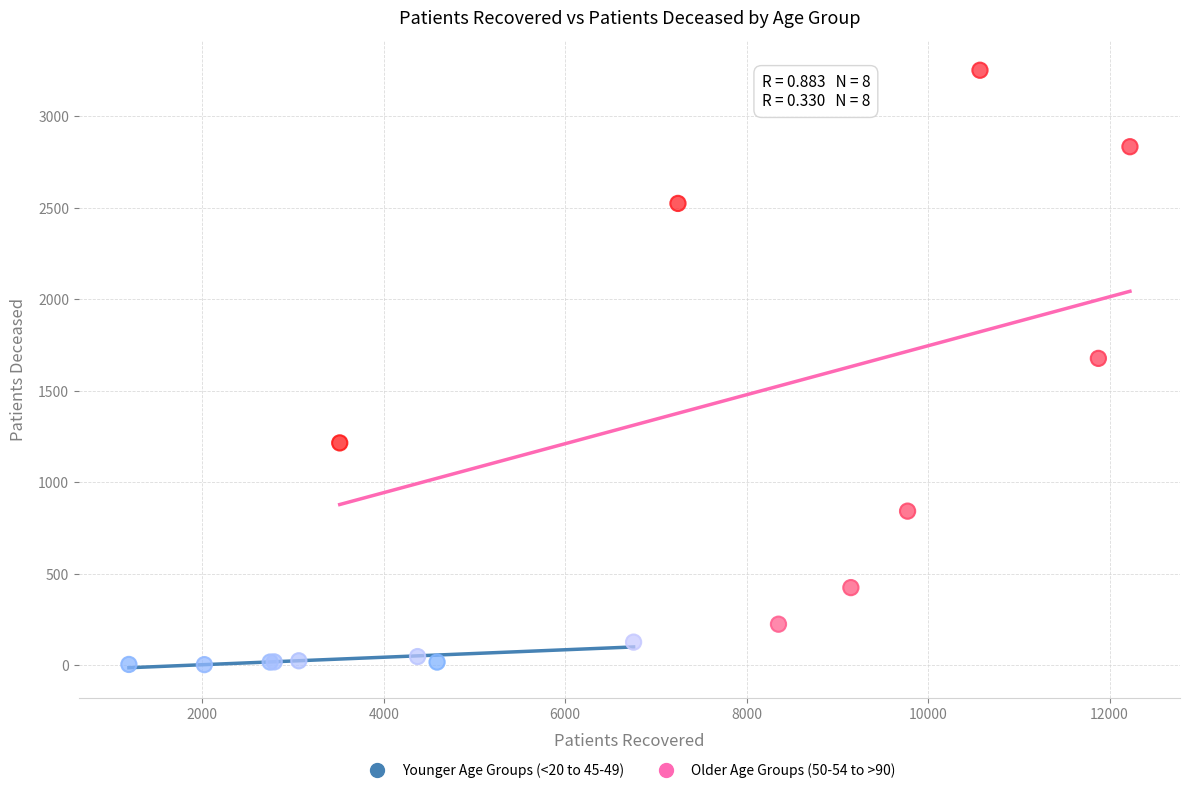

Which series contains the highest Y value?

Older Age Groups (50-54 to >90)